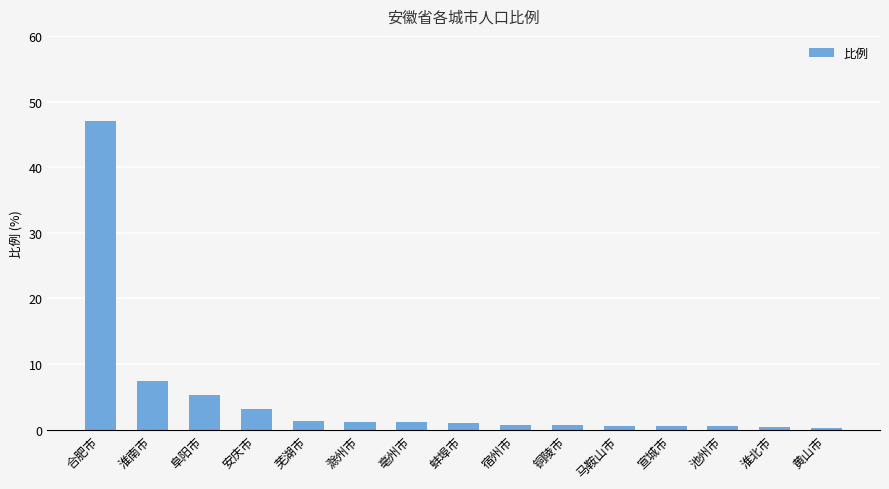

What is the approximate value at 黄山市?

0.2